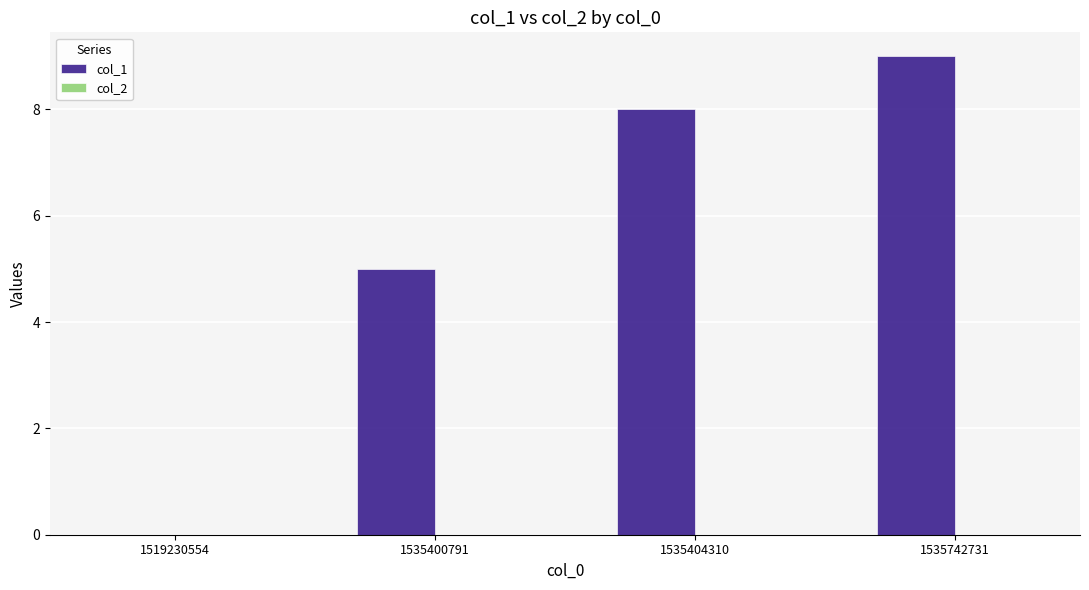

True or false: the data shows 5 at 1535400791.

True